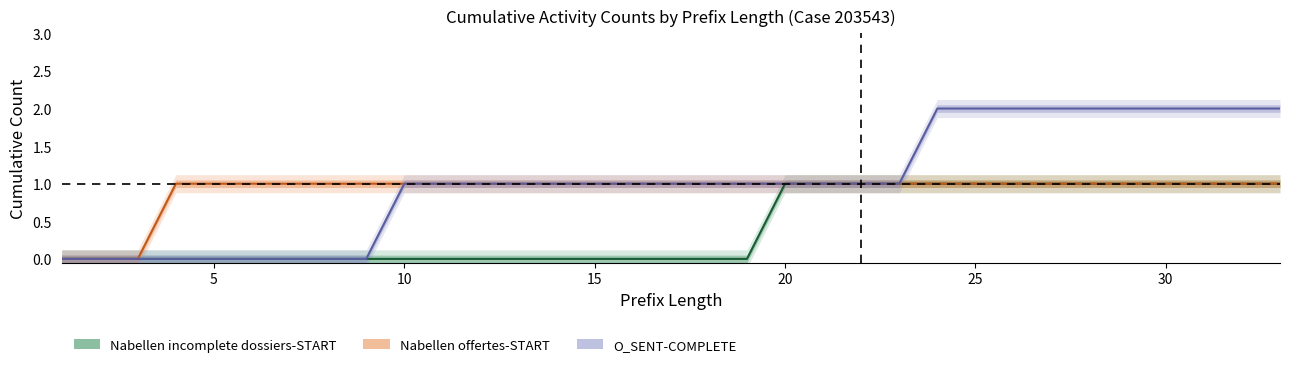

True or false: O_SENT-COMPLETE and W_Nabellen incomplete dossiers-START cross at least once.

False